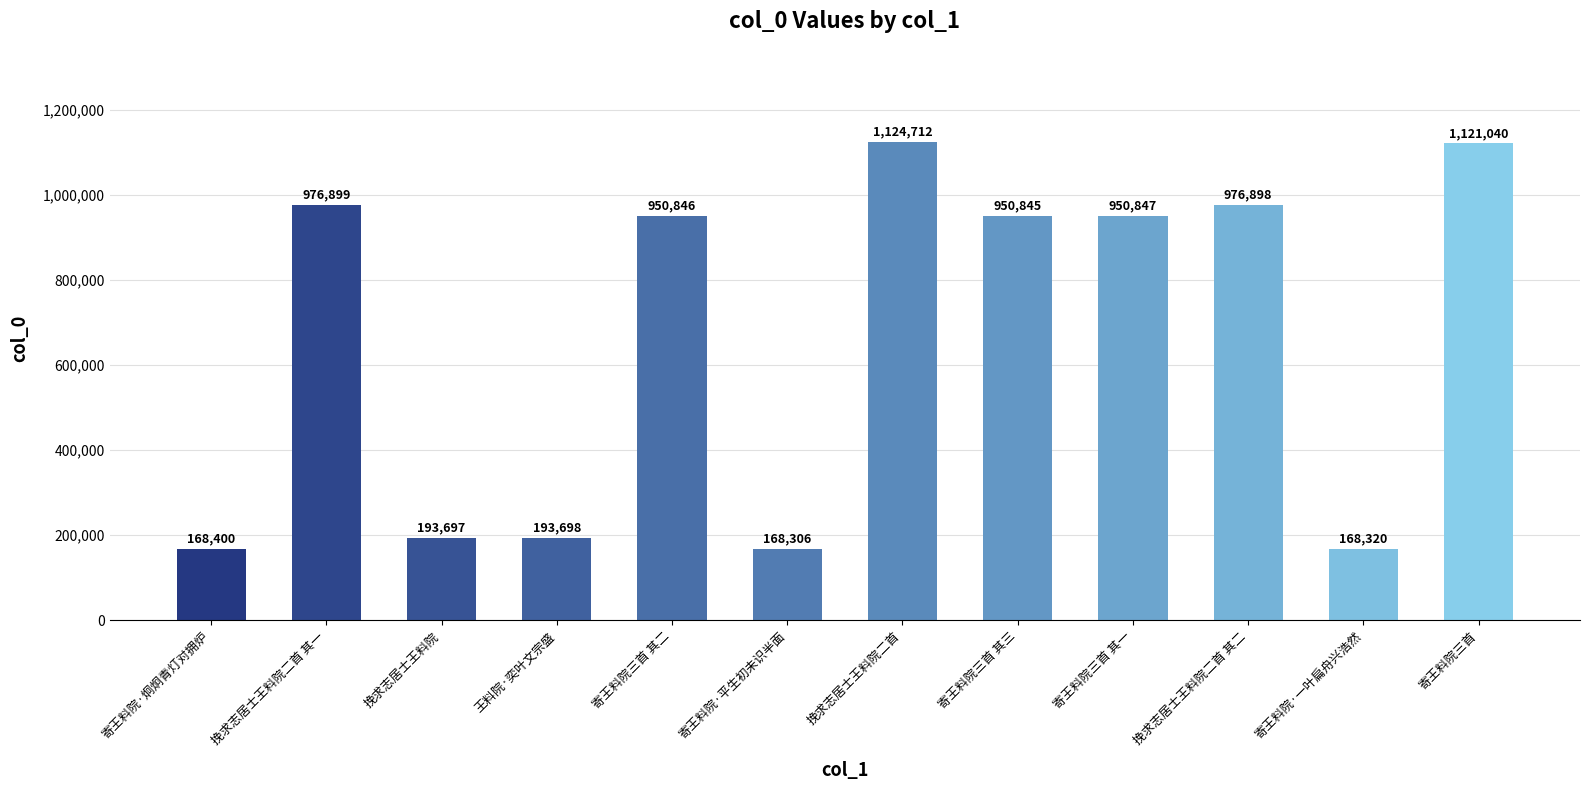

What is the difference between the values at 王料院·奕叶文宗盛 and 挽求志居士王料院二首?

931014